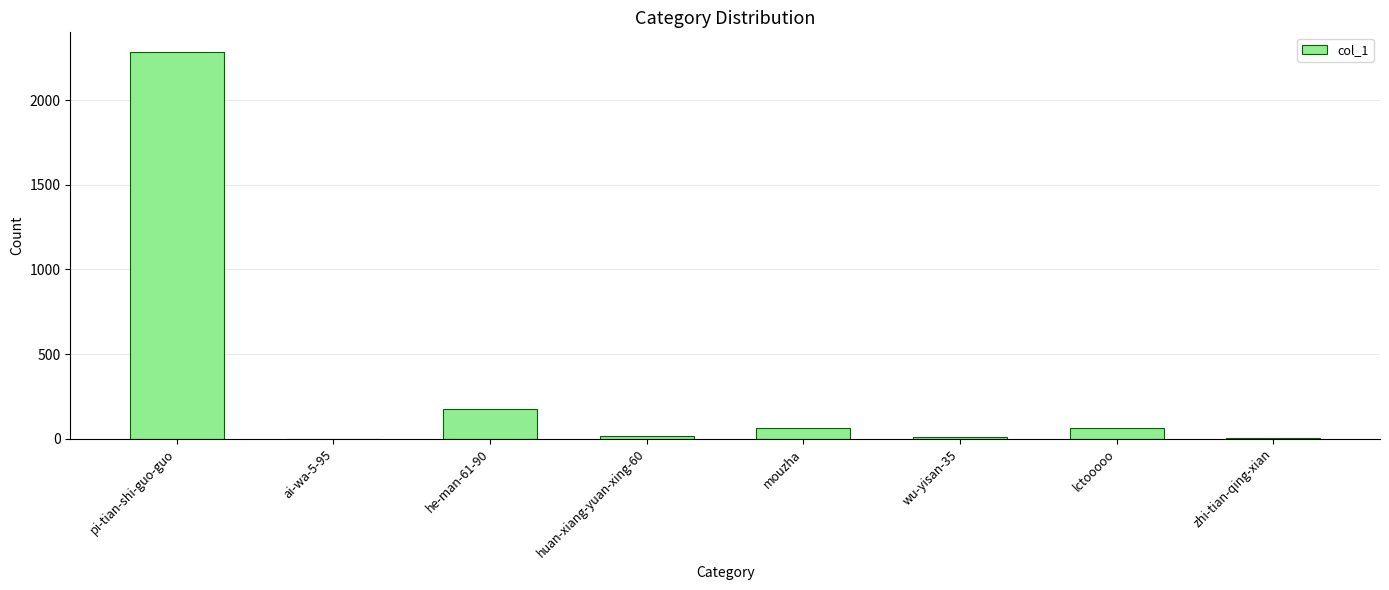

Count the number of data series in this chart.

1